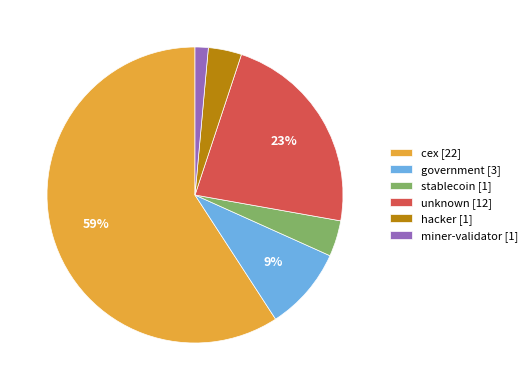

Is there any slice that represents more than half of the pie?

Yes